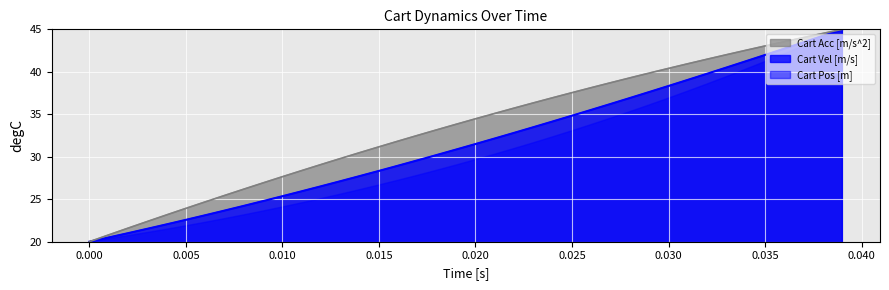

The value of Cart Acc [m/s^2] at 0.025 is 37.5. True or false?

True